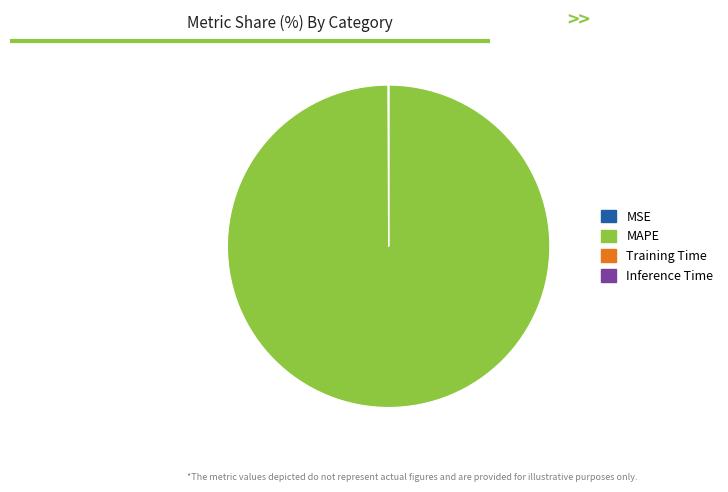

True or false: MAPE accounts for 100% of the total.

True